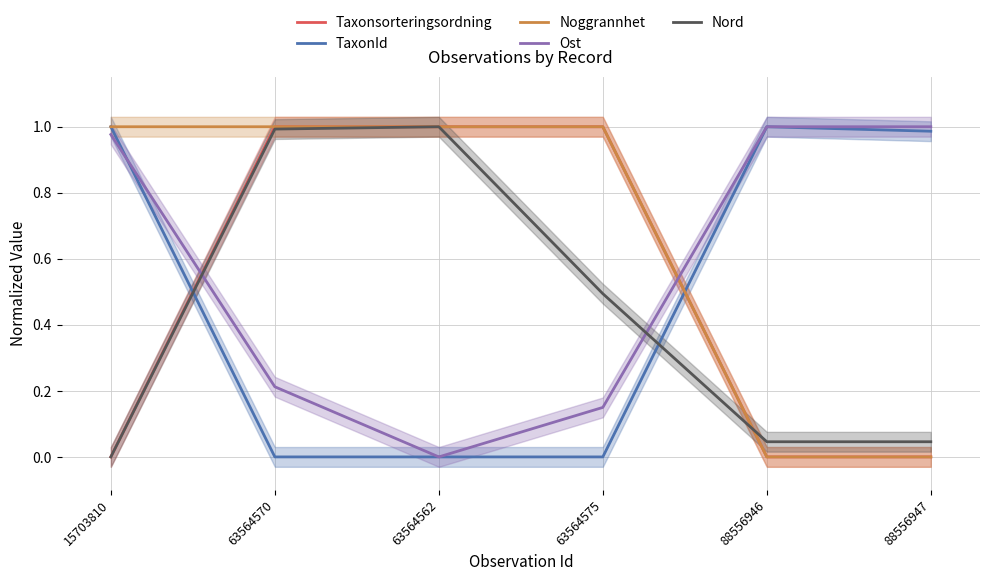

Where is Nord nearest to the value 0?

15703810